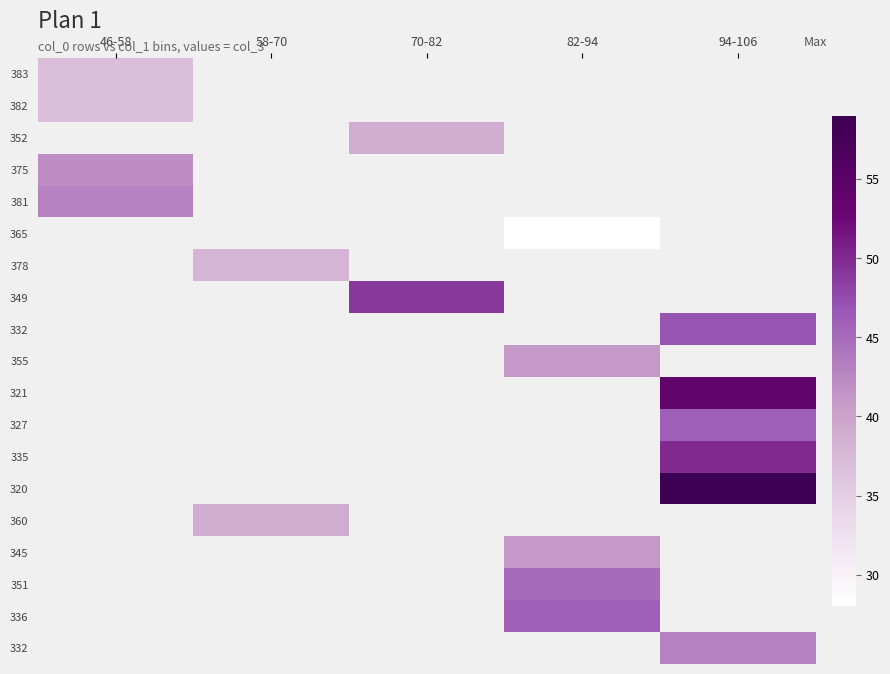

What is the greatest value displayed?

59.0